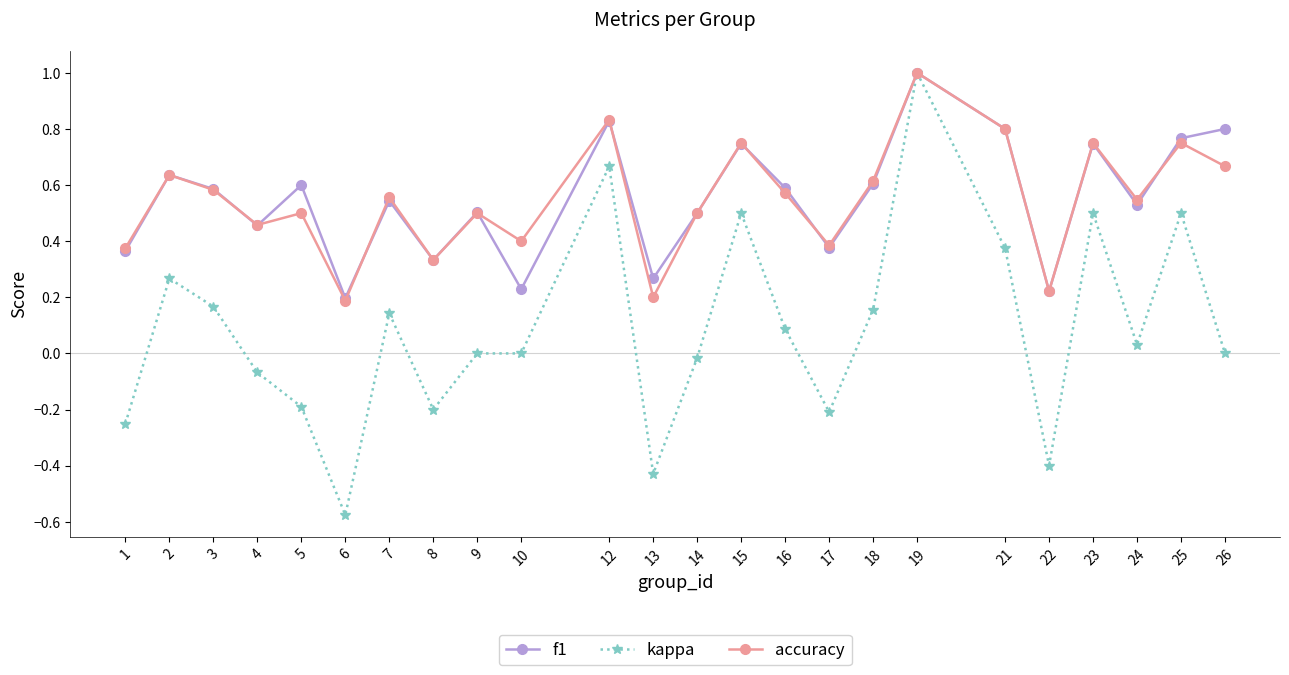

Is the value of accuracy at 9 greater than the value of f1 at 5?

No